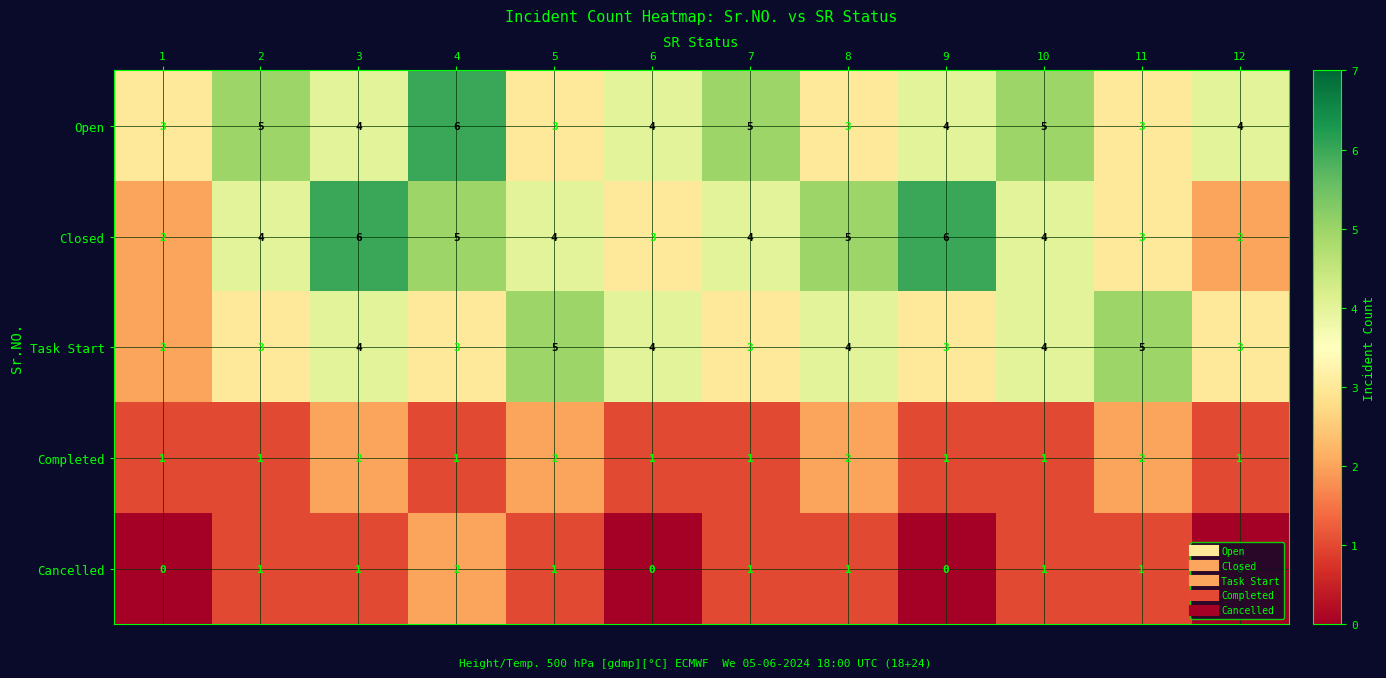

What is the total value across all series at 8?

15